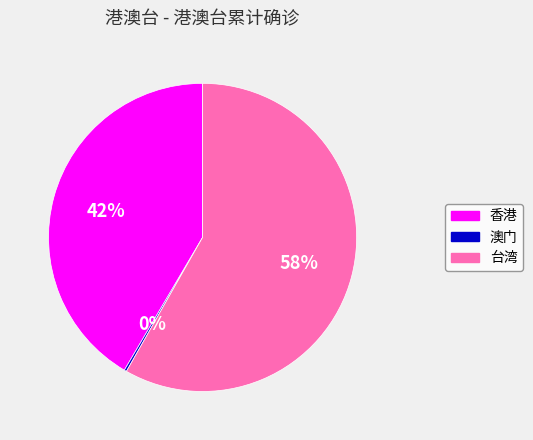

Is there a majority slice in this chart?

Yes